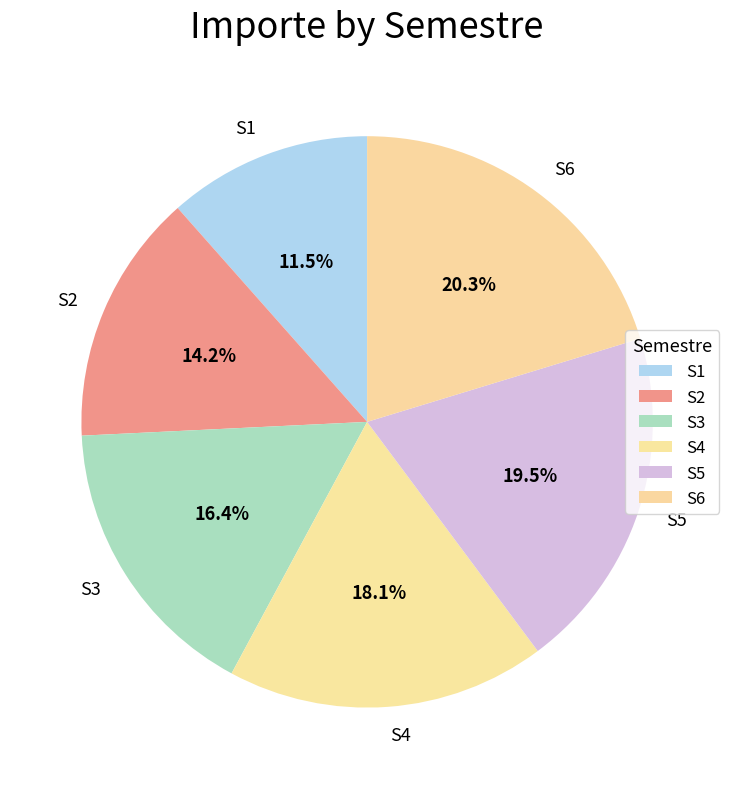

How many segments does this pie chart have?

6